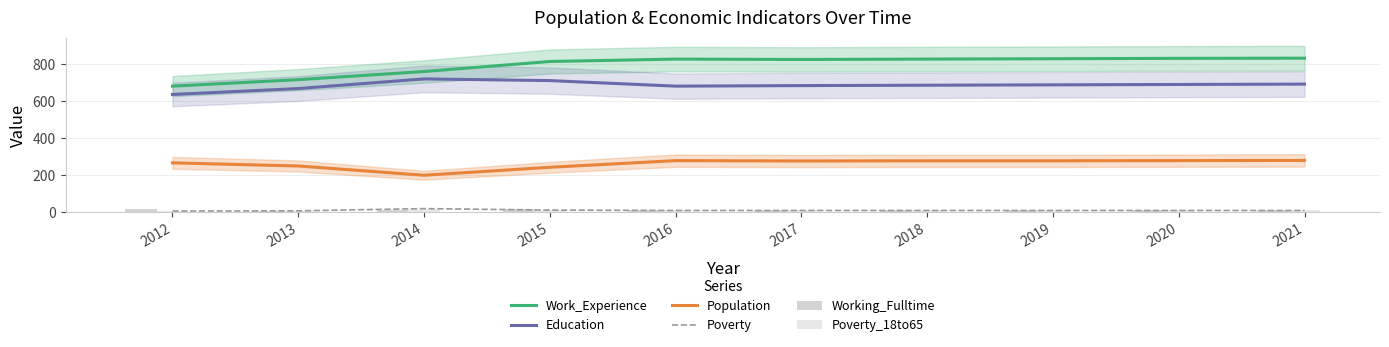

Which series has the largest total across all categories?

Work_Experience